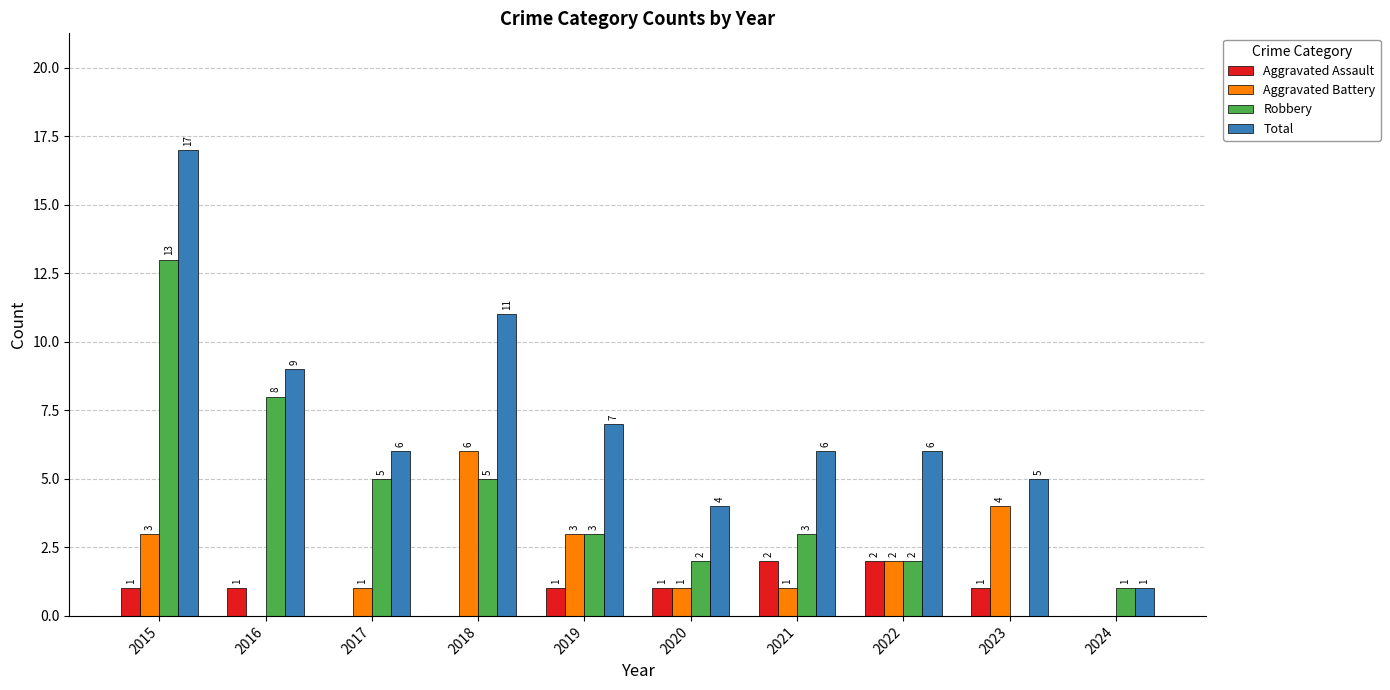

Which series has the largest total across all categories?

Total